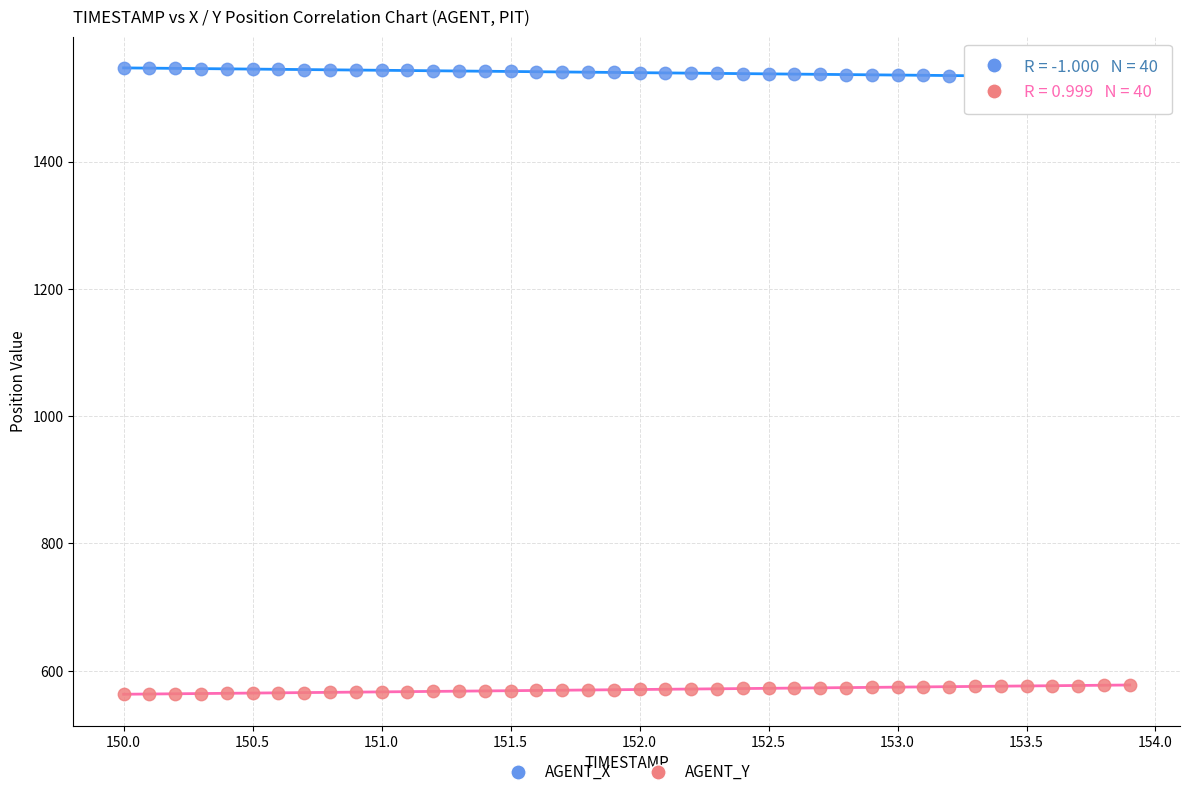

Which series reaches the minimum Y coordinate?

AGENT_Y